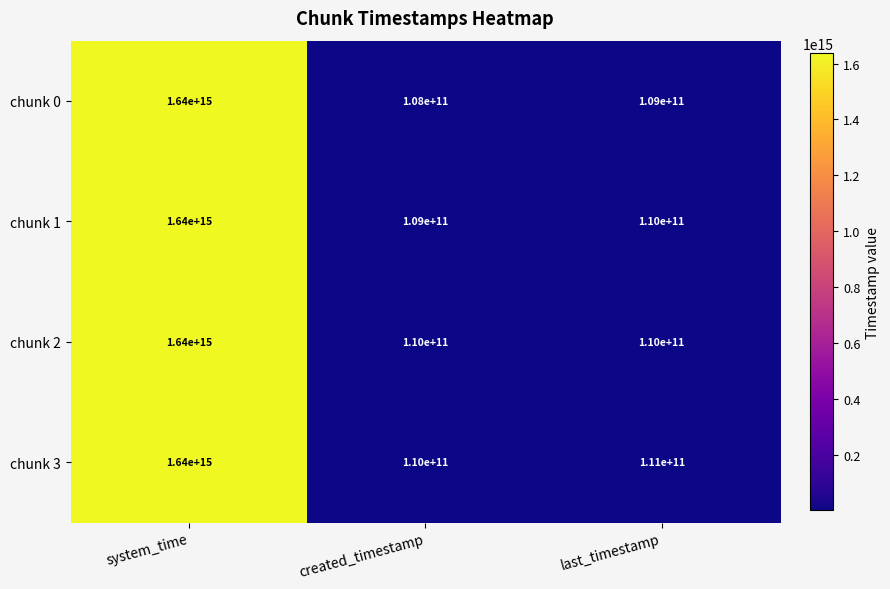

At which label does chunk 1 reach its minimum?

created_timestamp